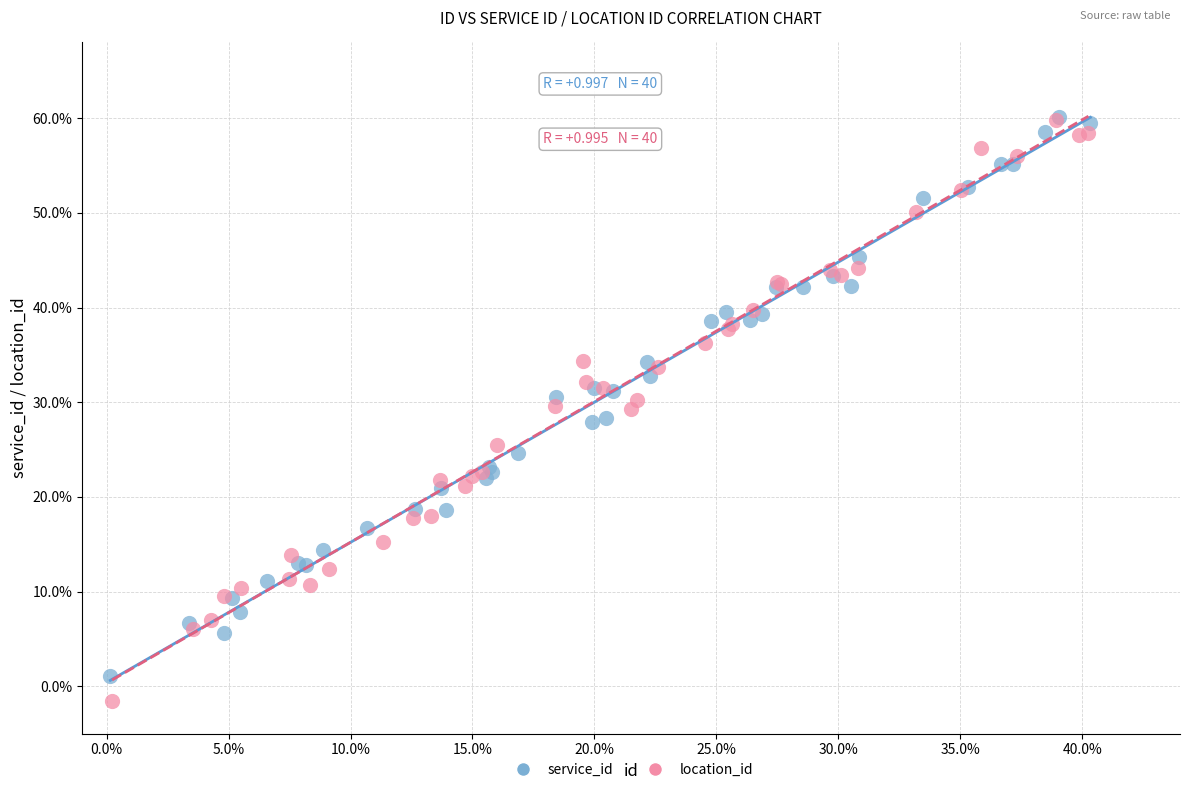

What are all the series names shown in the legend?

service_id, location_id